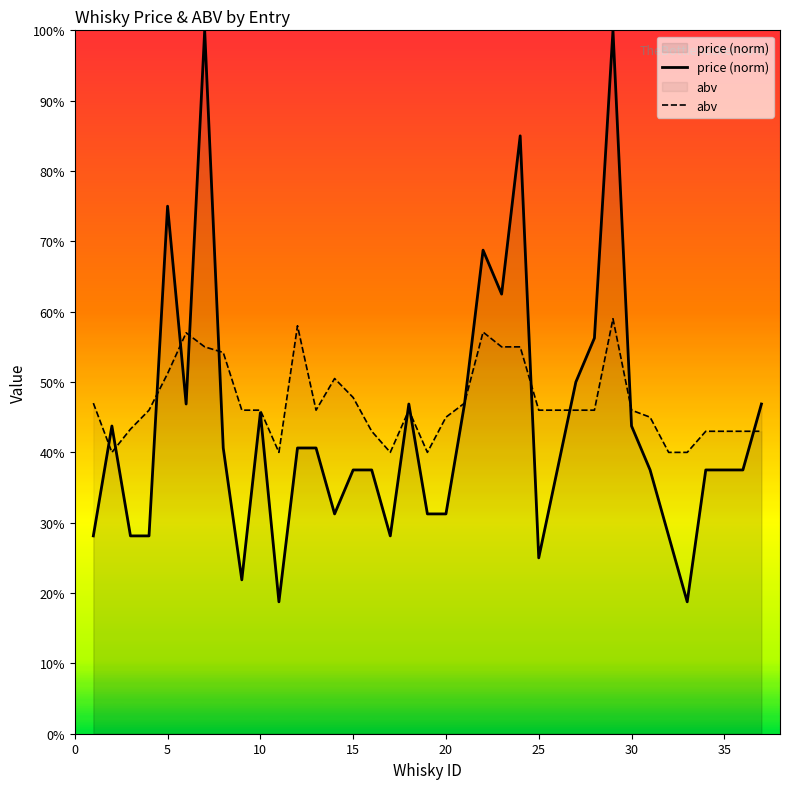

Reading right to left, transcribe all the data shown in this chart.

price (norm): 0.5	0.4	0.4	0.4	0.2	0.3	0.4	0.4	1.0	0.6	0.5	0.4	0.2	0.8	0.6	0.7	0.5	0.3	0.3	0.5	0.3	0.4	0.4	0.3	0.4	0.4	0.2	0.5	0.2	0.4	1.0	0.5	0.8	0.3	0.3	0.4	0.3
abv: 0.4	0.4	0.4	0.4	0.4	0.4	0.5	0.5	0.6	0.5	0.5	0.5	0.5	0.6	0.6	0.6	0.5	0.5	0.4	0.5	0.4	0.4	0.5	0.5	0.5	0.6	0.4	0.5	0.5	0.5	0.6	0.6	0.5	0.5	0.4	0.4	0.5